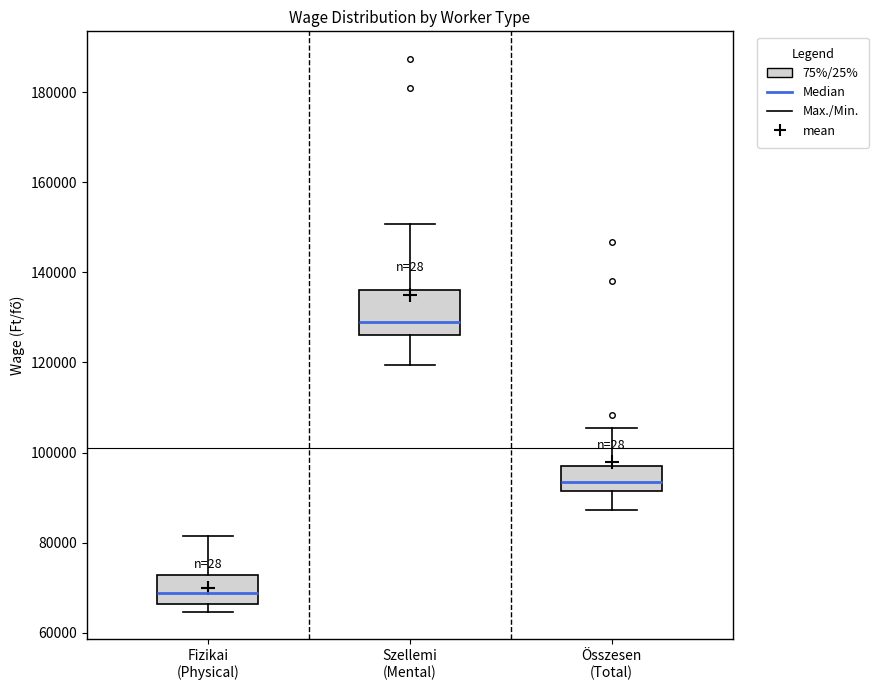

Reading left to right, transcribe this box plot: for each box, give where its median line is, the range the box spans, and where its two whiskers end, as read against the y-axis. The values are not printed on the chart, so give them approximately, as read against the axis.

Fizikai (Physical): median 68000, box 66000 to 72000, whiskers 64000 to 82000
Szellemi (Mental): median 130000, box 126000 to 136000, whiskers 120000 to 150000
Összesen (Total): median 94000, box 92000 to 98000, whiskers 88000 to 106000